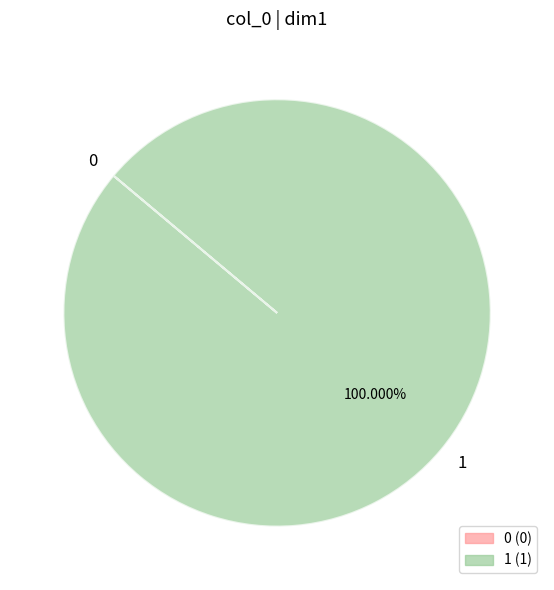

Which slice represents more than half of the pie?

1